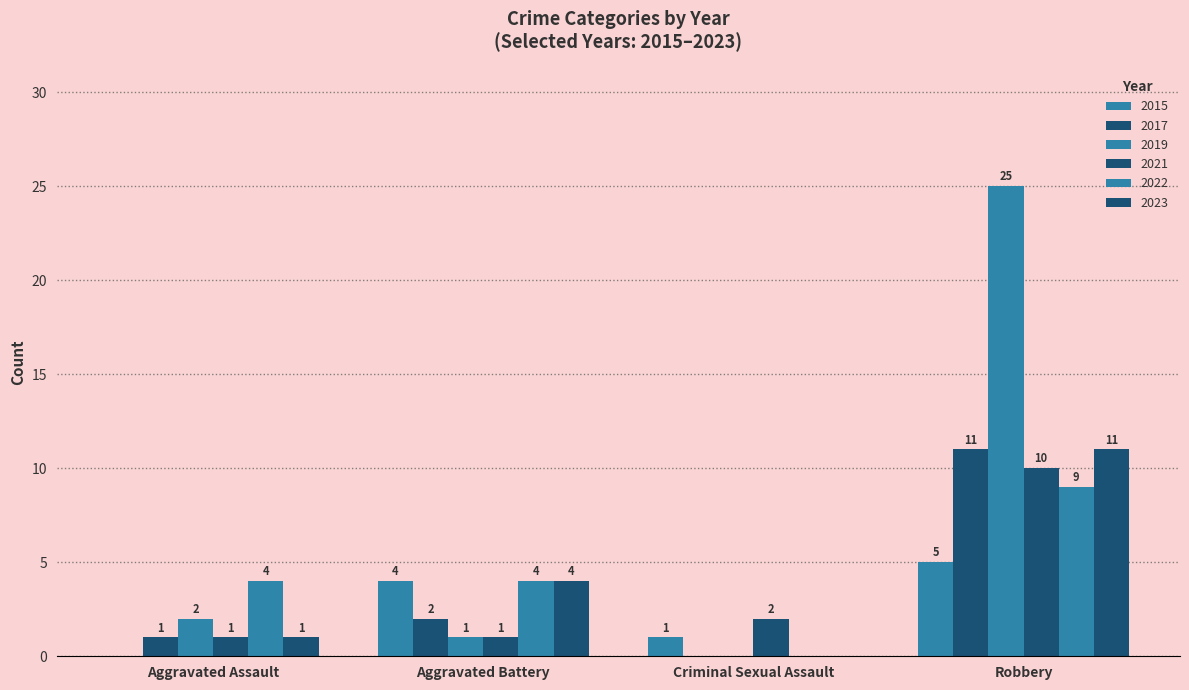

What is the highest value of the 2015 series?

5